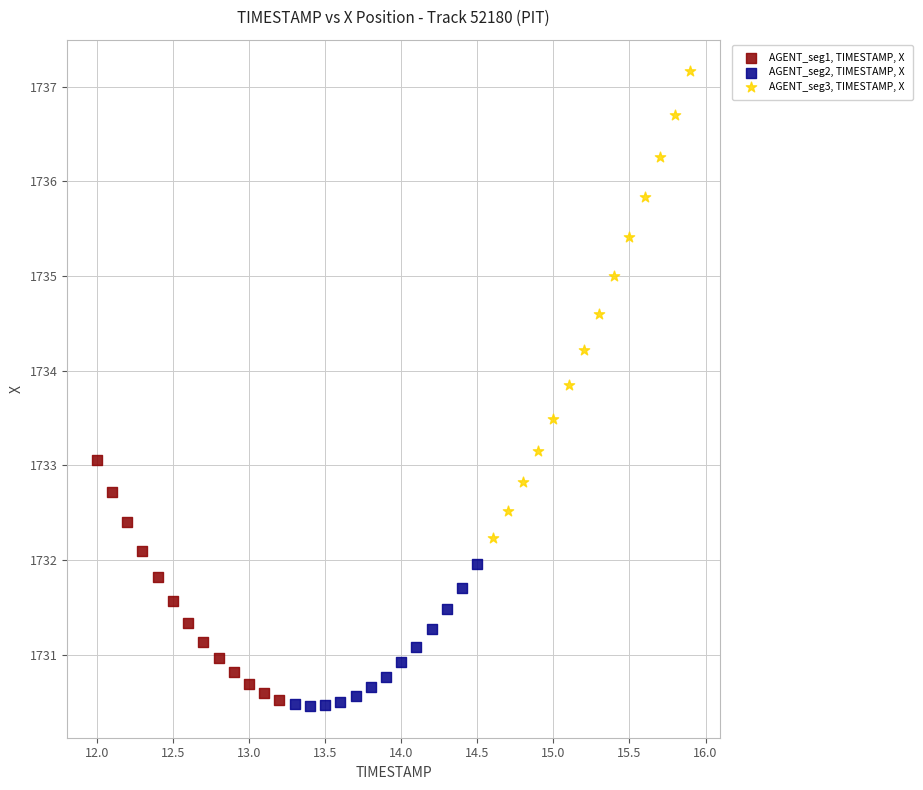

Which series reaches the maximum Y coordinate?

AGENT_seg3, TIMESTAMP, X